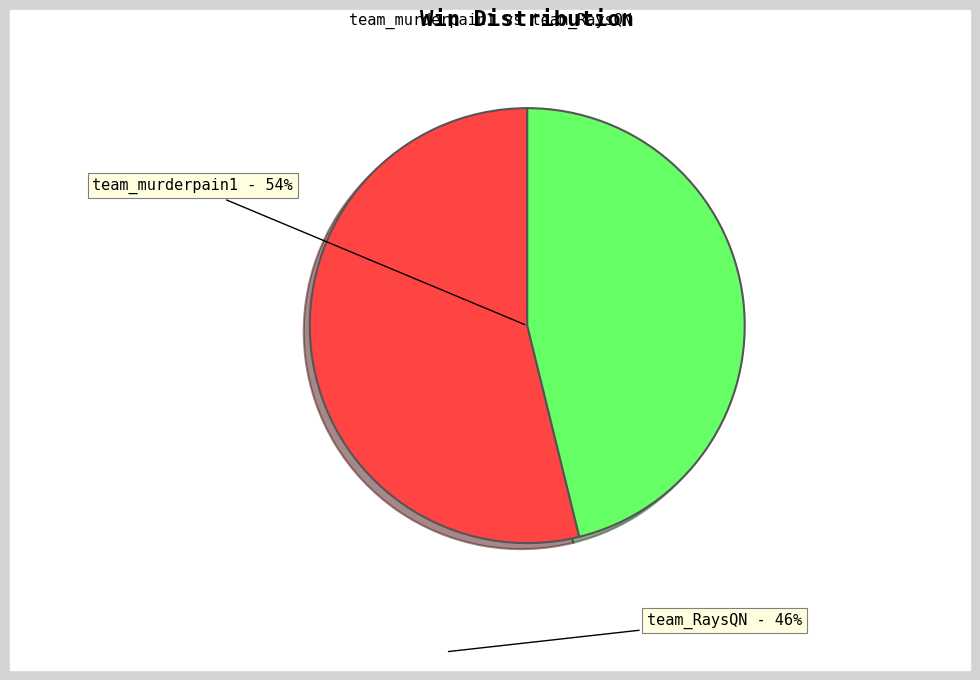

Rank the categories by value from lowest to highest.

team_RaysQN, team_murderpain1